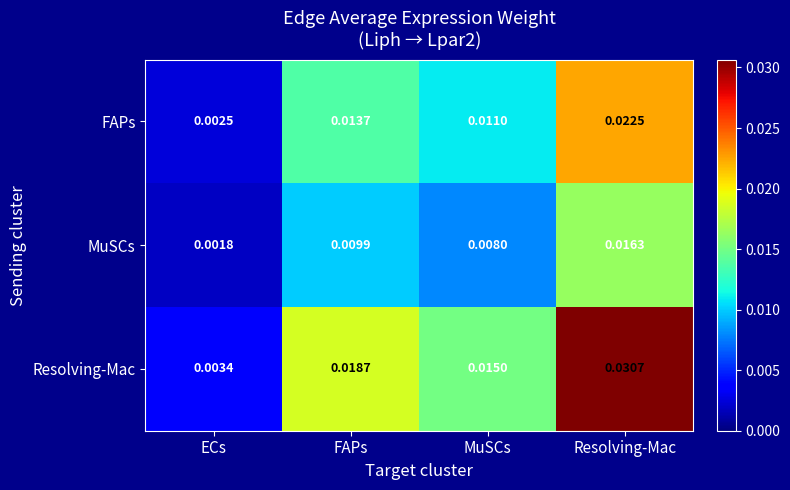

Where is MuSCs nearest to the value 0?

ECs